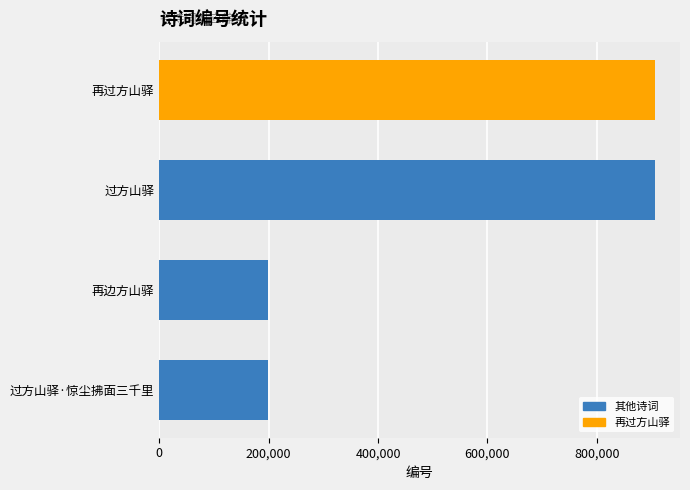

Read the value at 再边方山驿.

198336